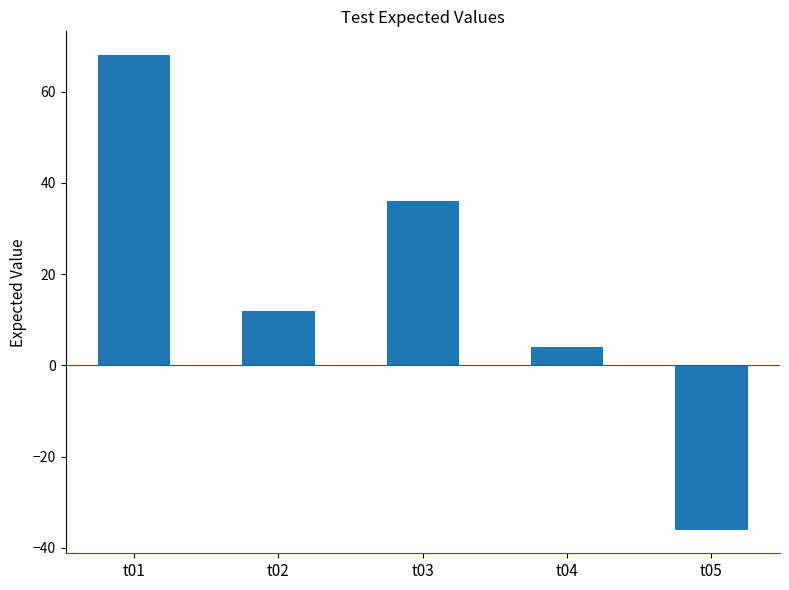

How many negative values are there?

1